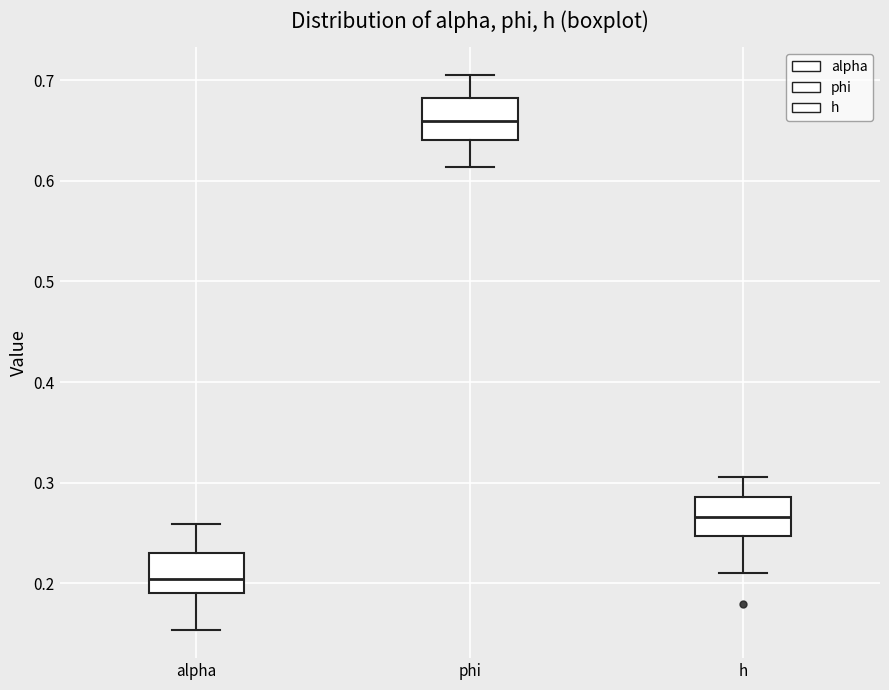

Reading left to right, read every box against the y-axis: the position of its median line, the range the box covers, and the ends of its whiskers. The values are not printed on the chart, so give them approximately, as read against the axis.

alpha: median 0.20, box 0.19 to 0.23, whiskers 0.15 to 0.26
phi: median 0.66, box 0.64 to 0.68, whiskers 0.61 to 0.71
h: median 0.27, box 0.25 to 0.29, whiskers 0.21 to 0.31